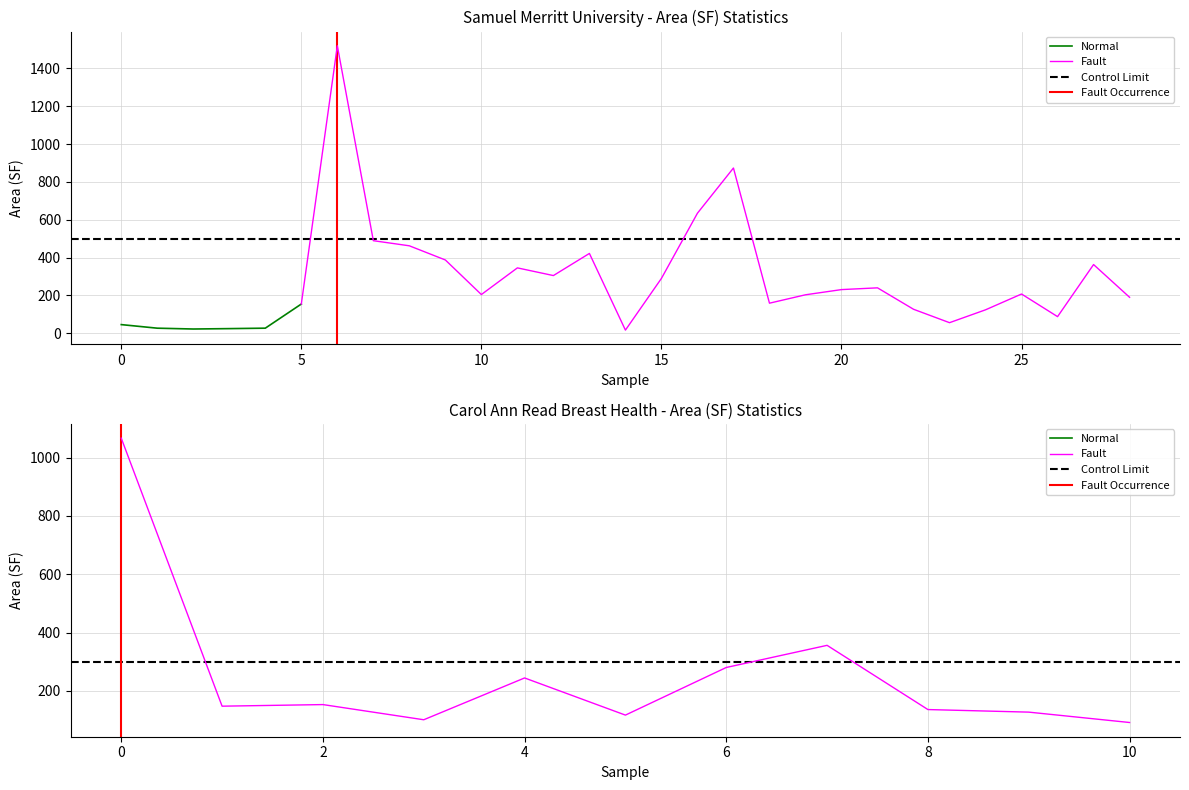

What is the difference between the maximum and minimum values in the Samuel Merritt University series?

1503.8